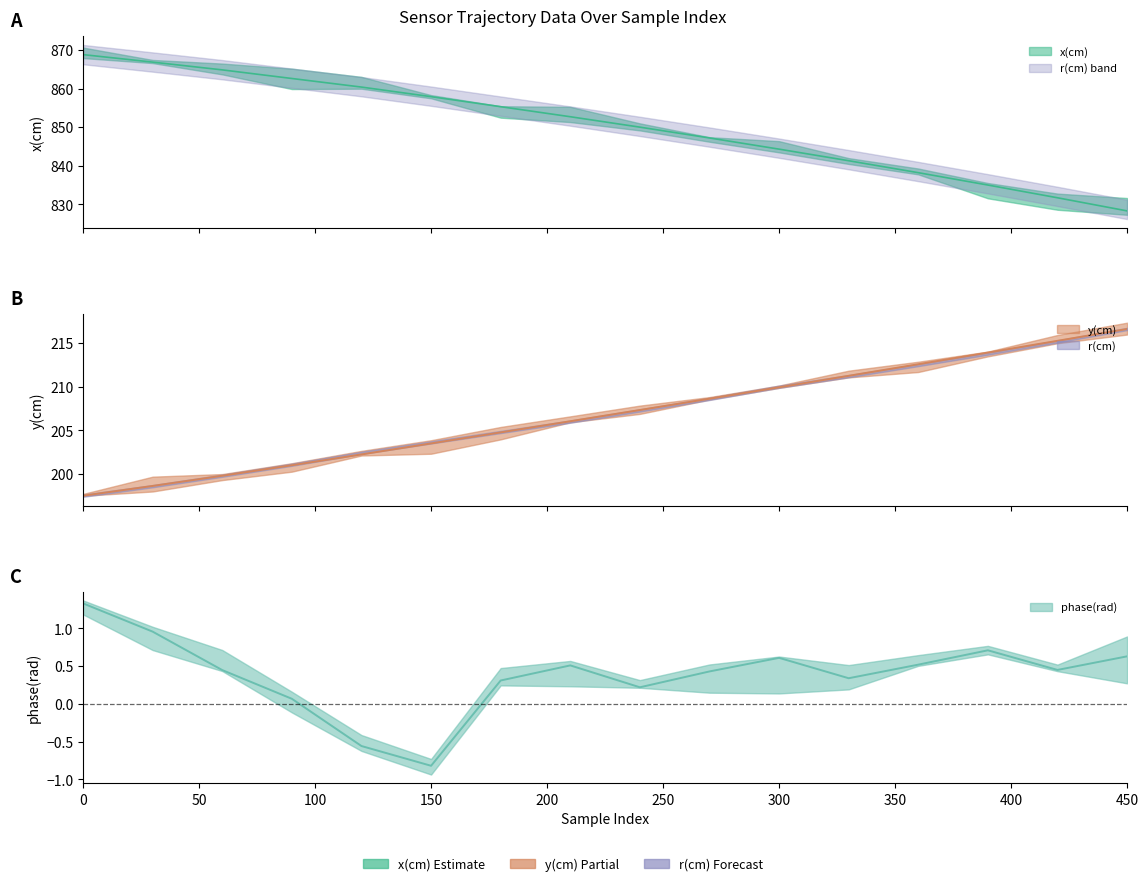

True or false: y(cm) and x(cm) intersect in this chart.

False